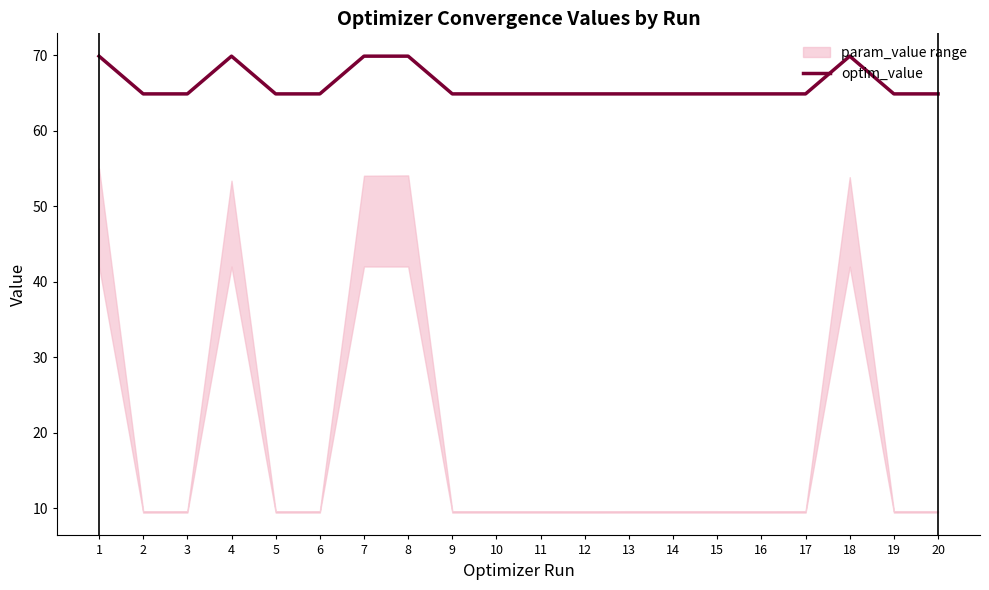

What is the value of the 4th point from the left?

69.9